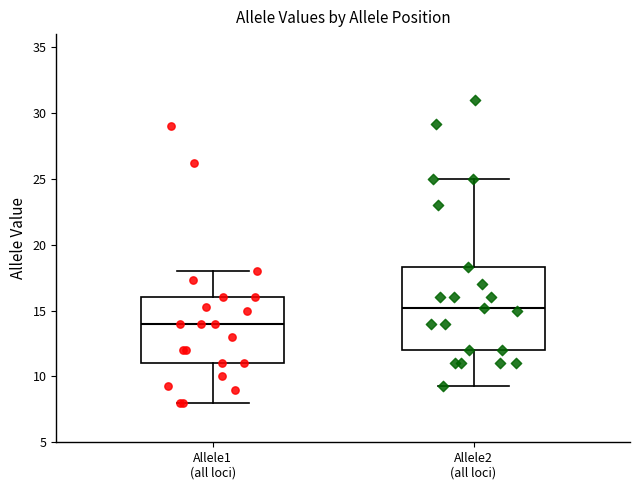

Reading left to right, transcribe this box plot: for each box, give where its median line is, the range the box spans, and where its two whiskers end, as read against the y-axis. The values are not printed on the chart, so give them approximately, as read against the axis.

Allele1 (all loci): median 14.0, box 11.0 to 16.0, whiskers 8.0 to 18.0
Allele2 (all loci): median 15.0, box 12.0 to 18.5, whiskers 9.5 to 25.0